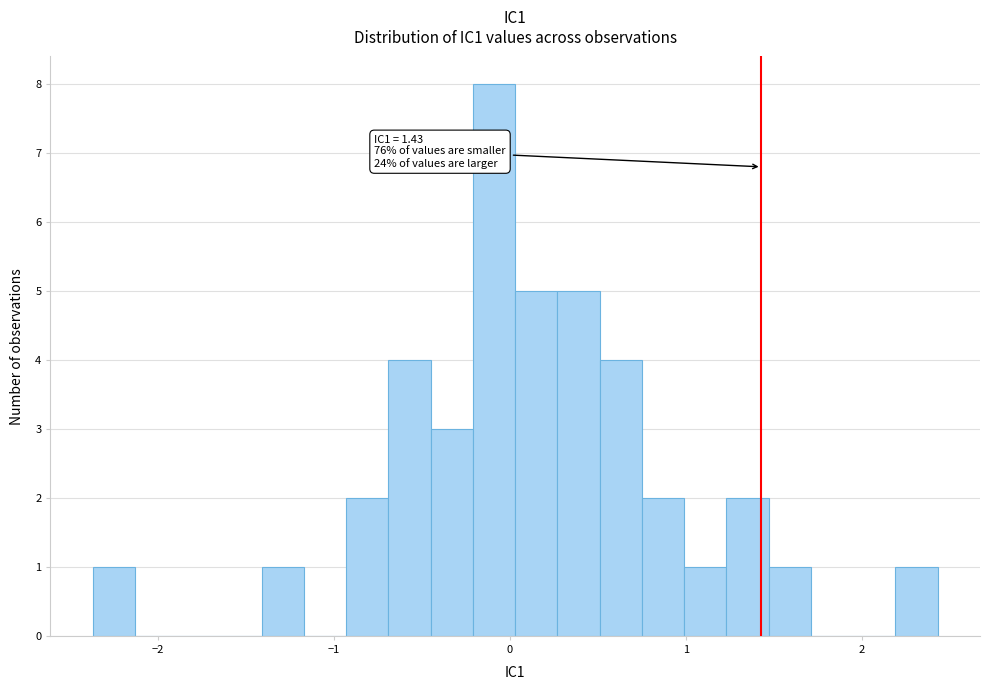

Around what value on the x-axis is the tallest bar? Give the approximate position of its centre, as read against the axis.

-0.1